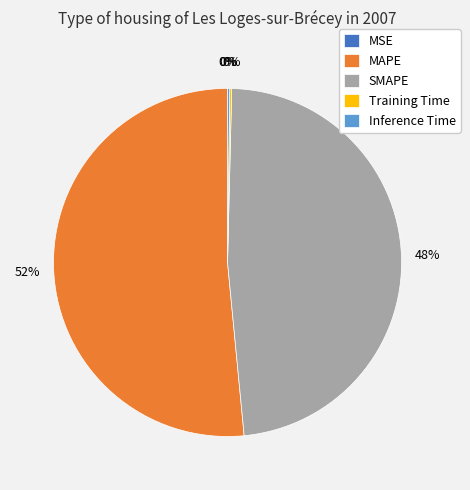

To the nearest percent, what is the average slice percentage?

20%